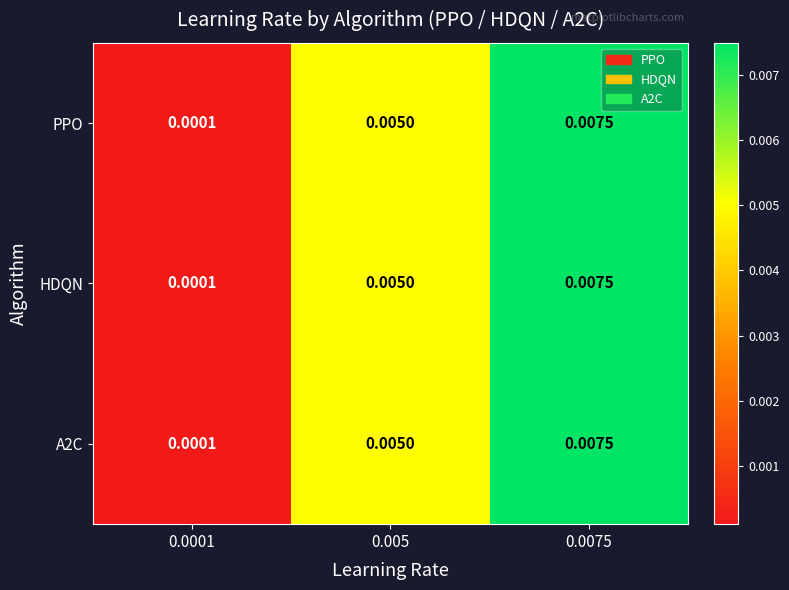

Is the value of HDQN at 0.0001 greater than the value of PPO at 0.005?

No